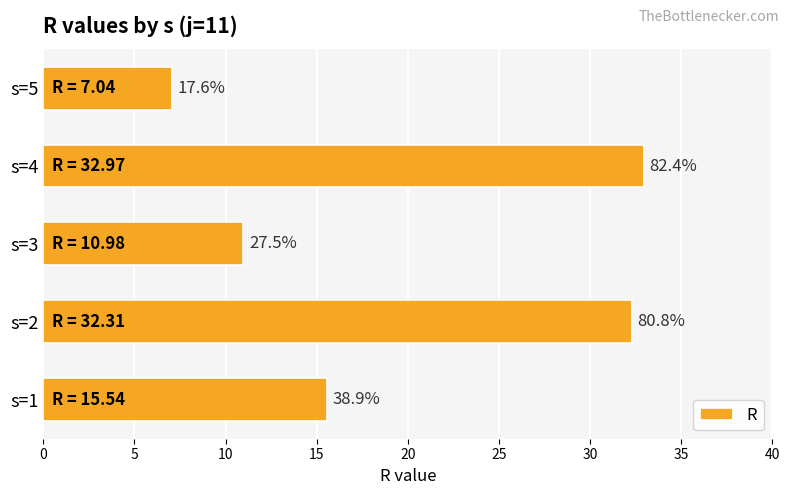

Are the bars horizontal?

Yes